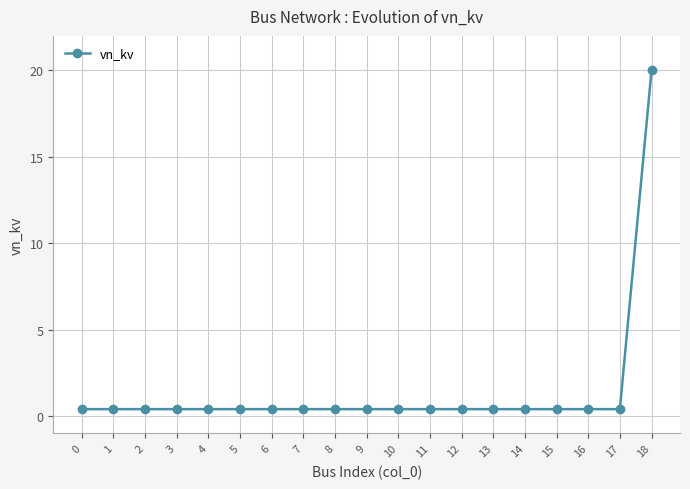

Reading left to right, list all the values displayed in this chart.

0=0.4	1=0.4	2=0.4	3=0.4	4=0.4	5=0.4	6=0.4	7=0.4	8=0.4	9=0.4	10=0.4	11=0.4	12=0.4	13=0.4	14=0.4	15=0.4	16=0.4	17=0.4	18=20.0